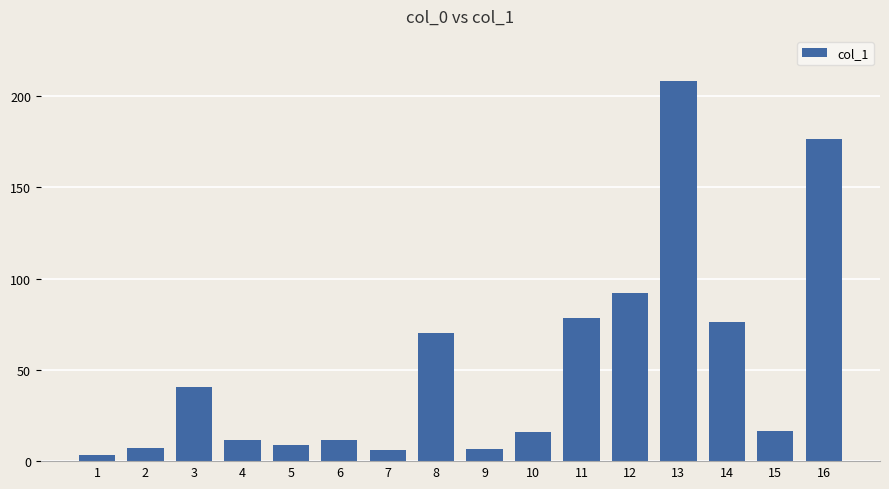

Count the number of data series in this chart.

1